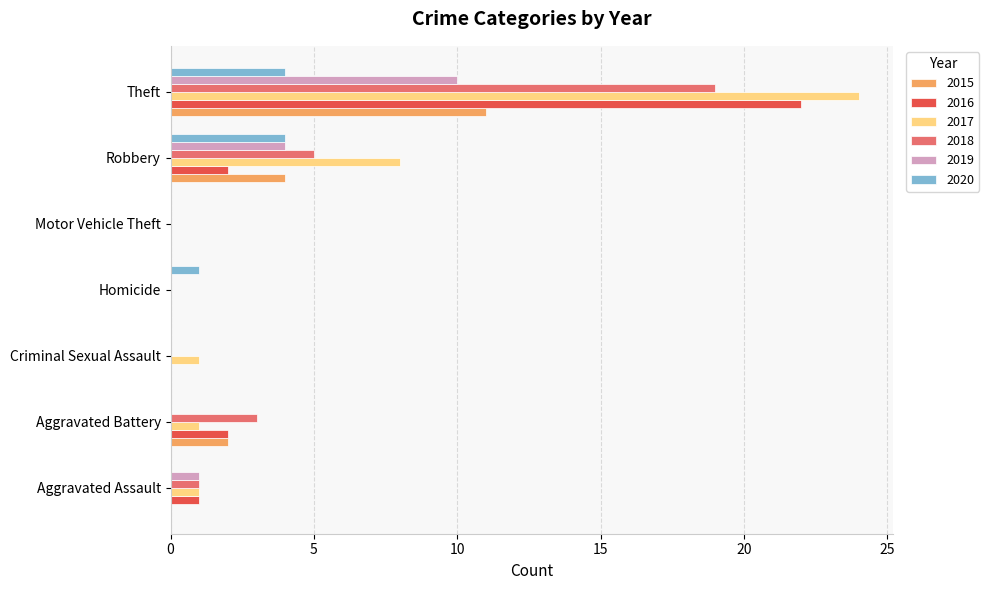

What is the sum of the 2018 values at Motor Vehicle Theft and Theft?

19